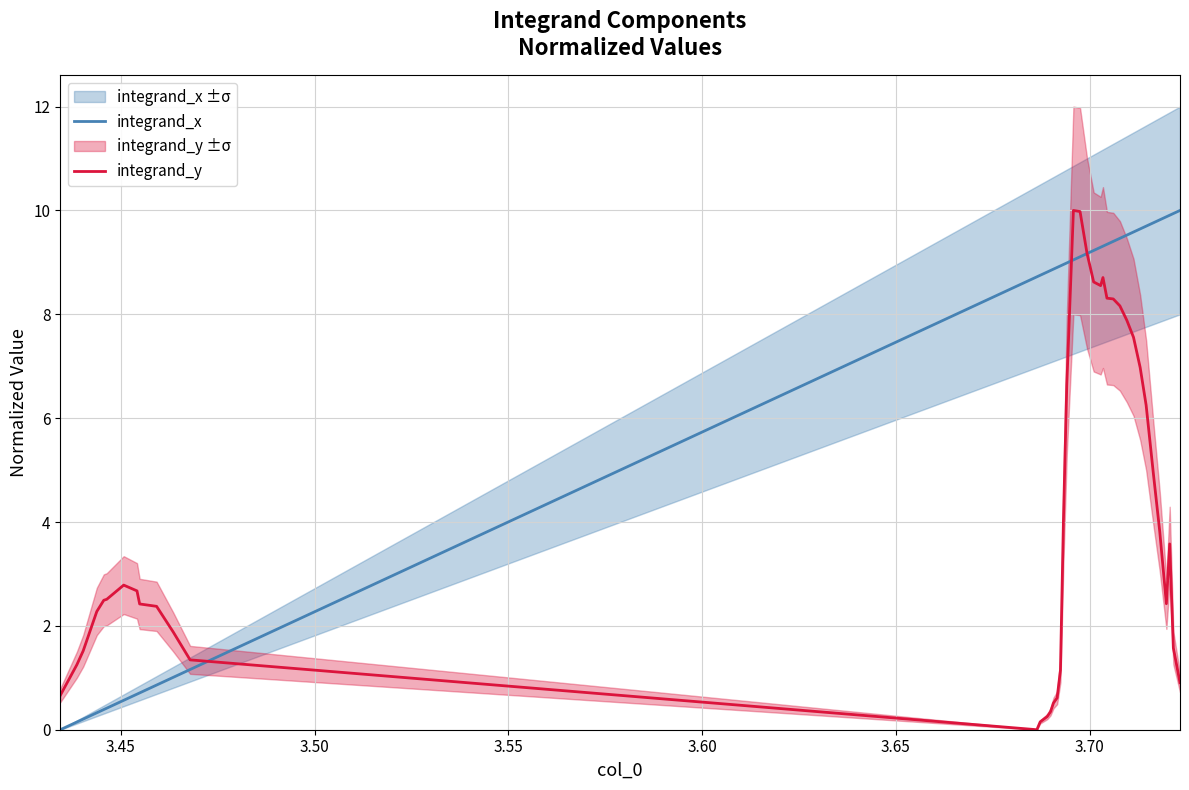

What is the maximum value for integrand_y?

10.0